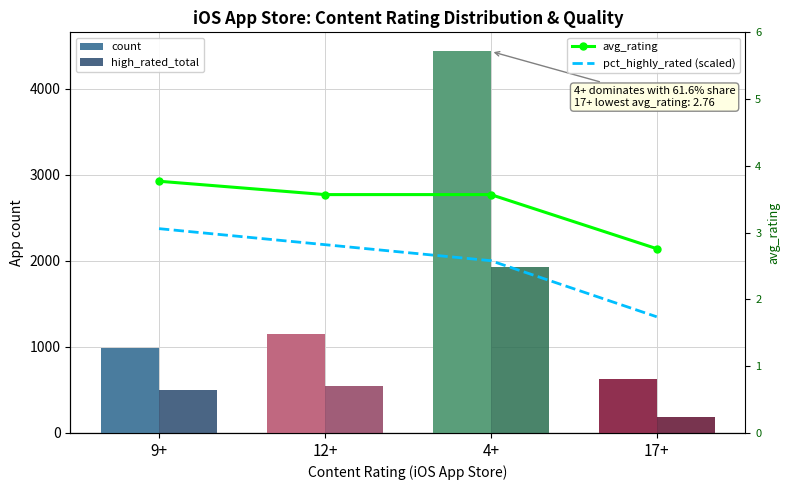

What is the difference between the highest and lowest values at 9+?

983.9